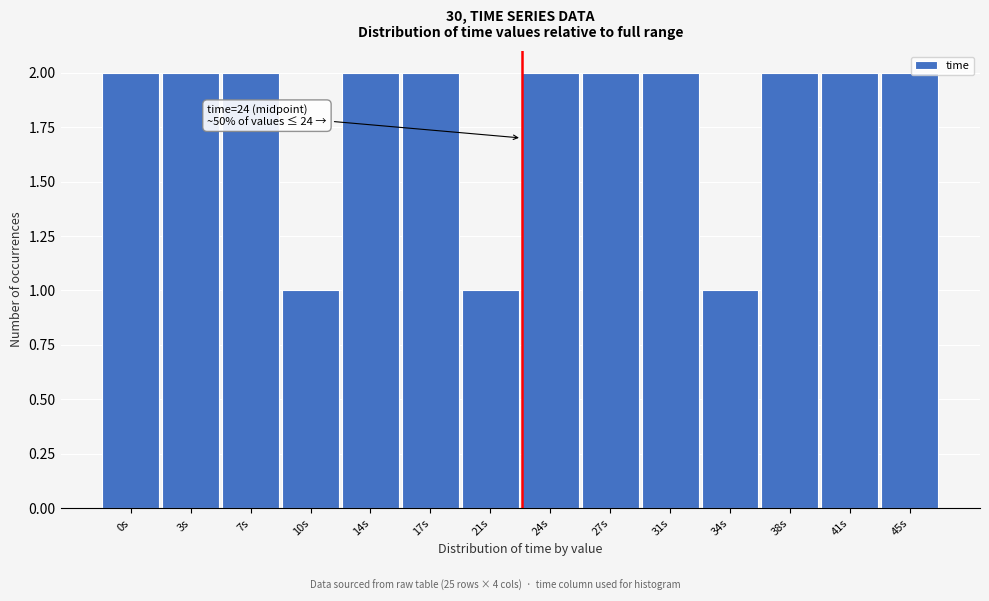

Reading left to right, transcribe all the data shown in this chart.

2	2	2	1	2	2	1	2	2	2	1	2	2	2